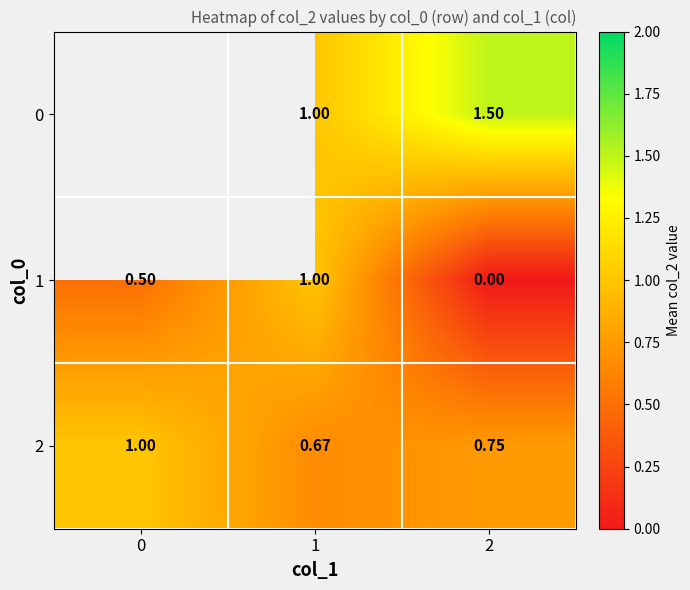

Which has a higher value, 1 or 2?

2